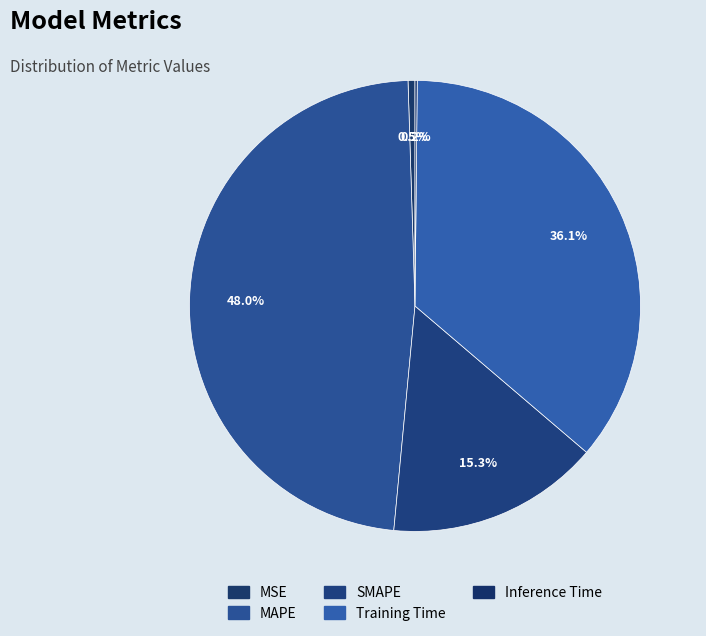

Do MSE and MAPE together represent more than half of the pie?

No